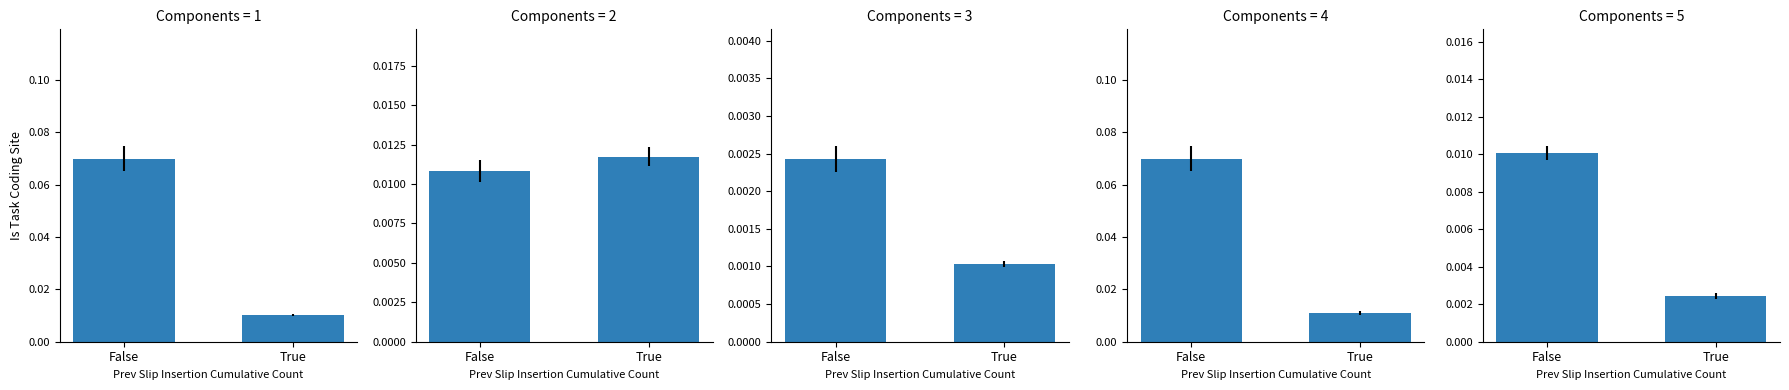

Is it true that Components=3 equals 0.0 at True?

True